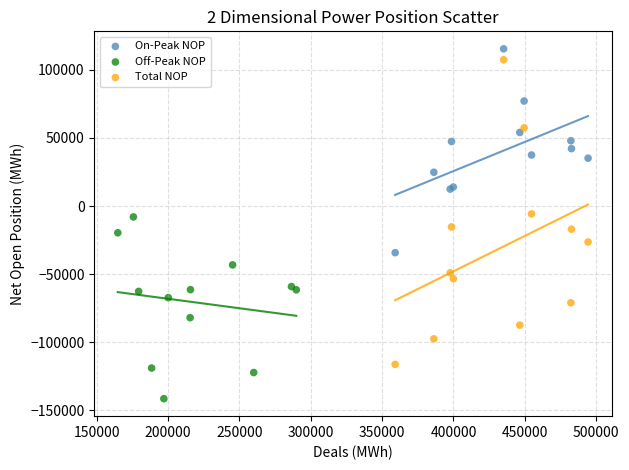

Which series reaches the minimum Y coordinate?

Off-Peak NOP